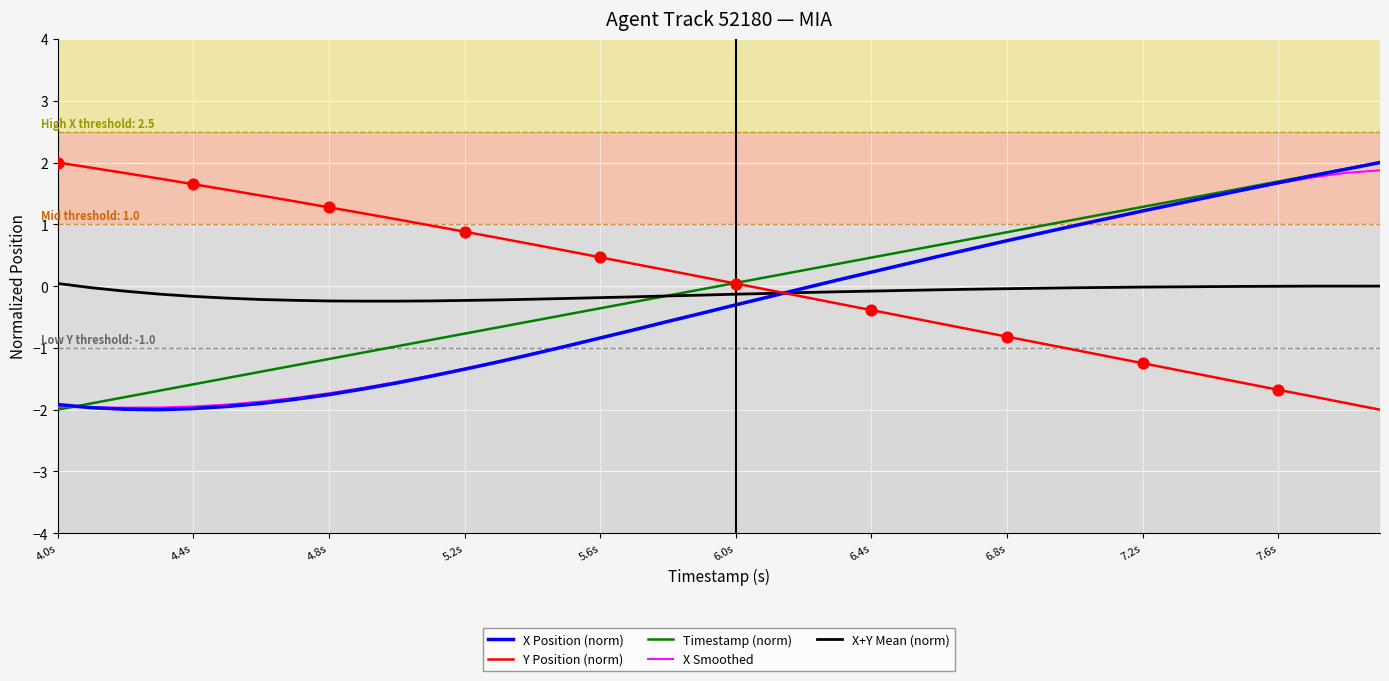

What is the minimum value for Y Position (norm)?

-2.0